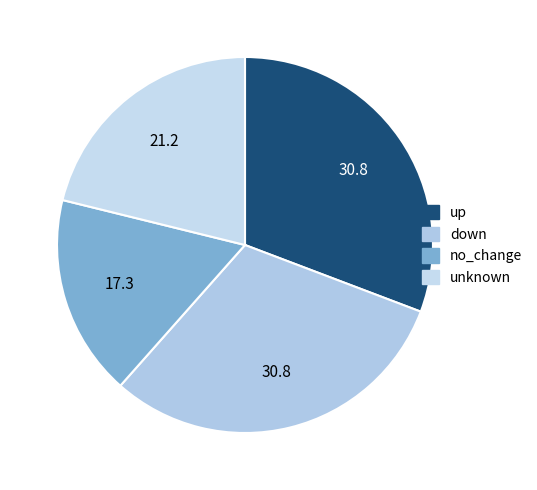

Which slice is the smallest?

no_change